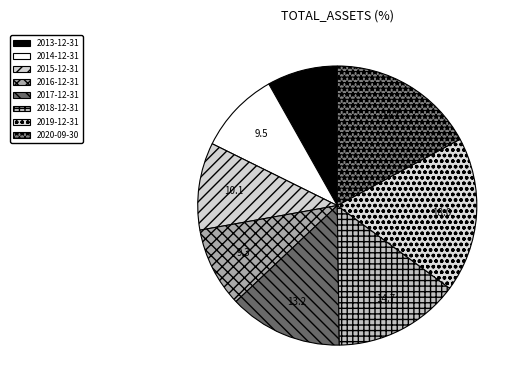

To the nearest percent, what portion does 2017-12-31 represent?

13%